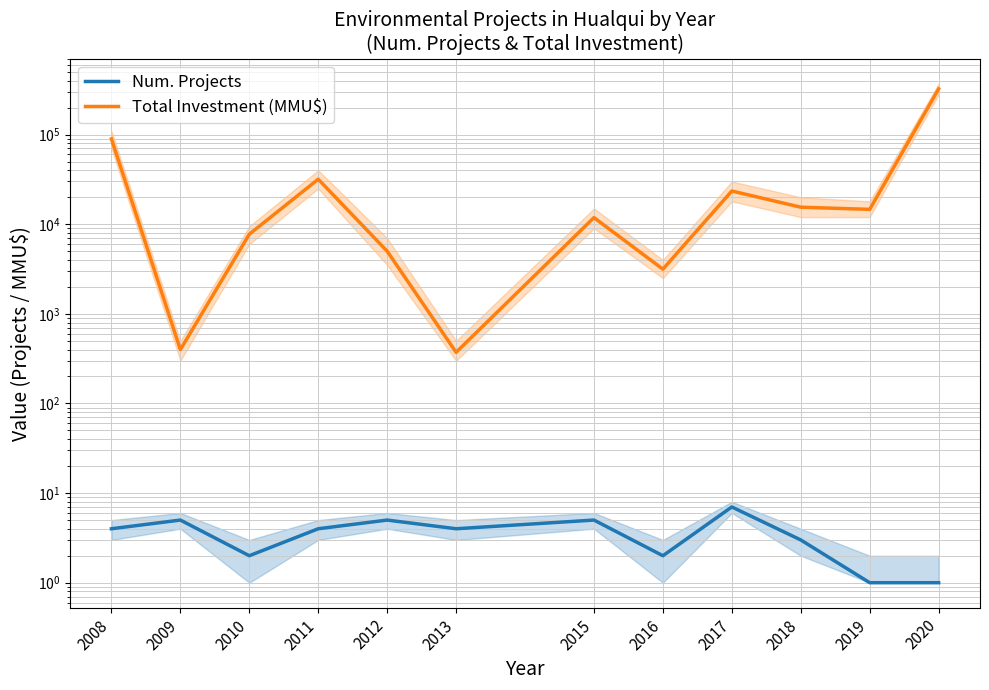

Where is the first local maximum for Total Investment (MMU$)?

2011